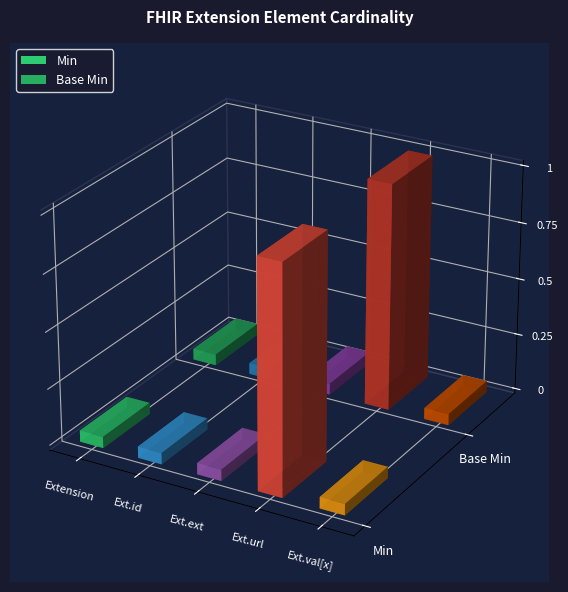

Are the bars horizontal?

No